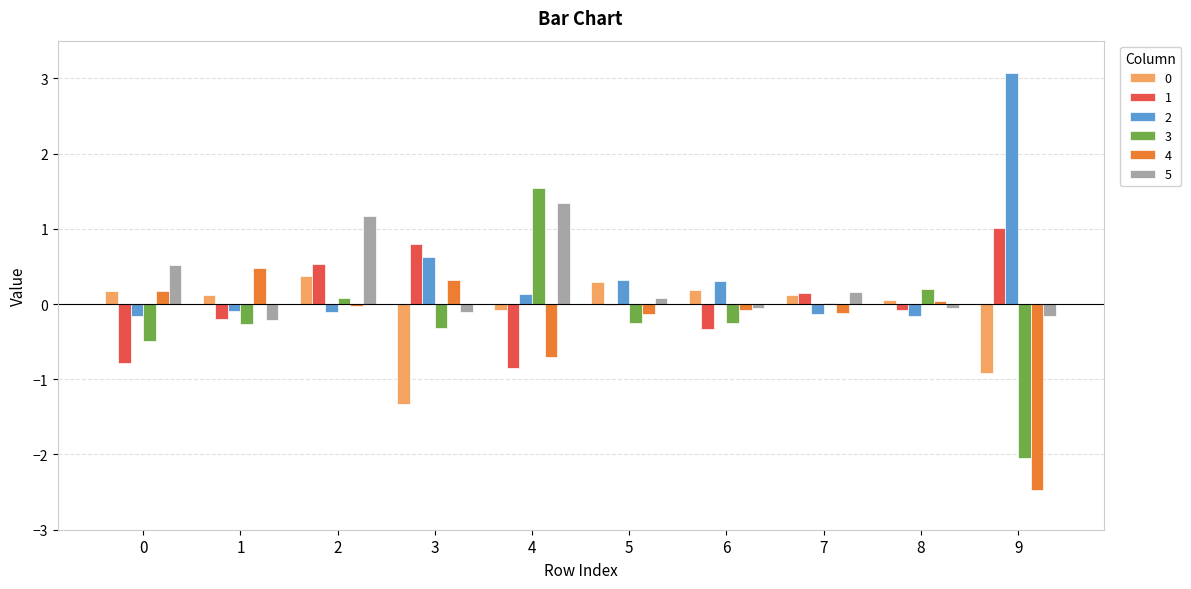

At which category does the chart reach its peak across all series?

9